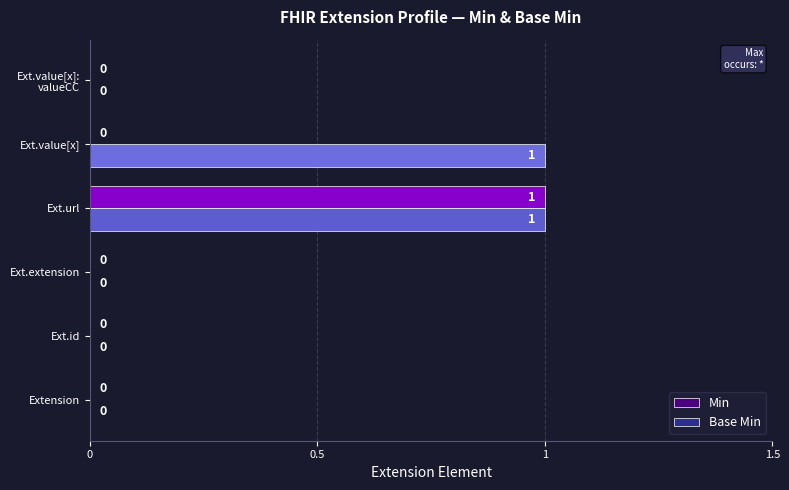

At which category is the sum across all series the highest?

Ext.url